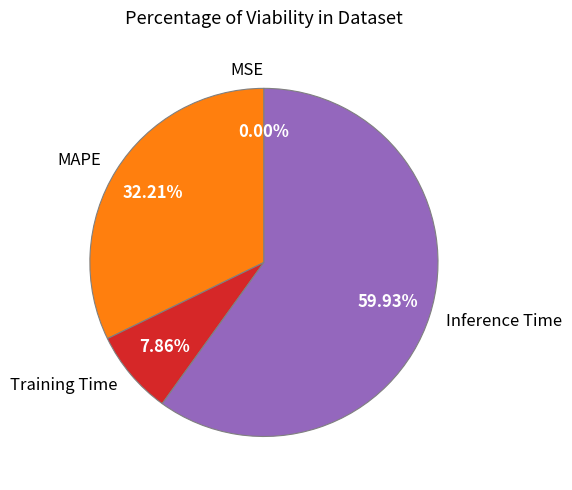

To the nearest percent, what percentage of the pie is MAPE?

32%